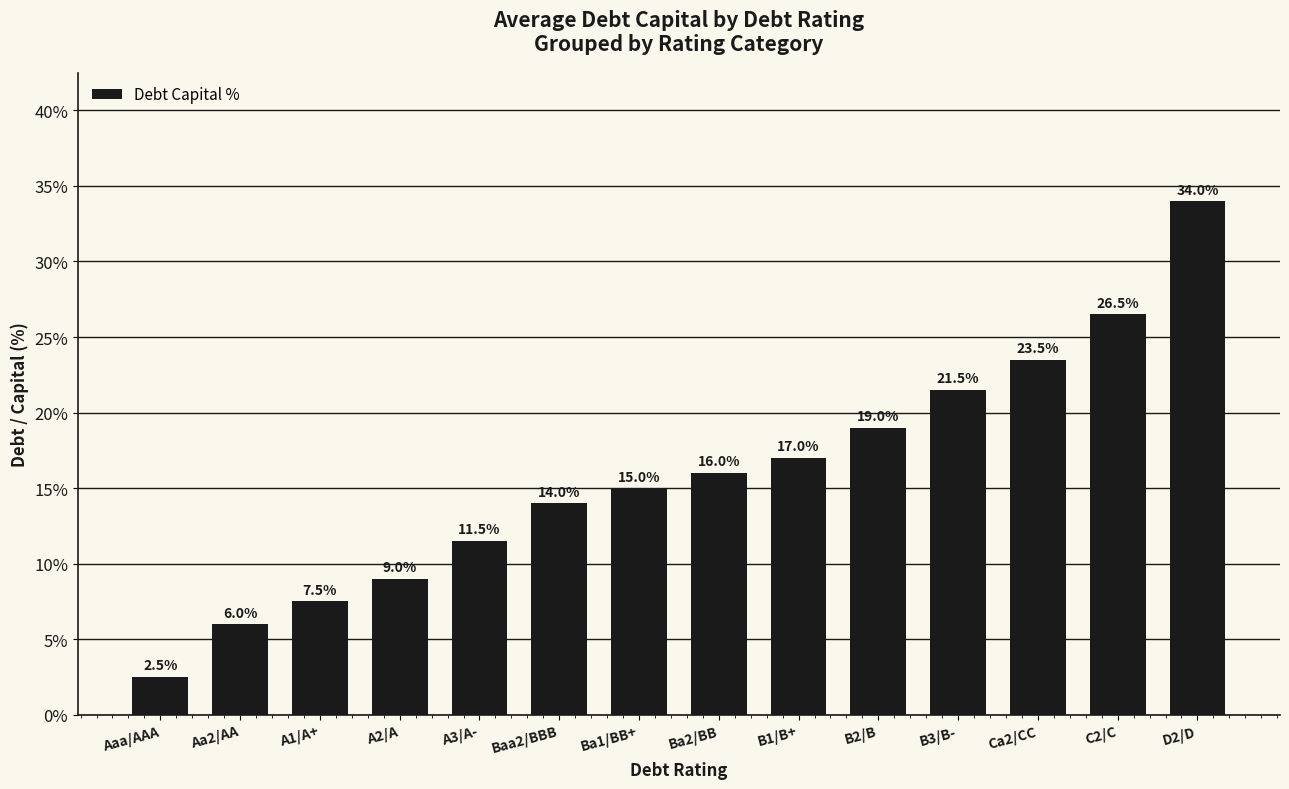

What is the value of the 10th bar from the left?

19.0